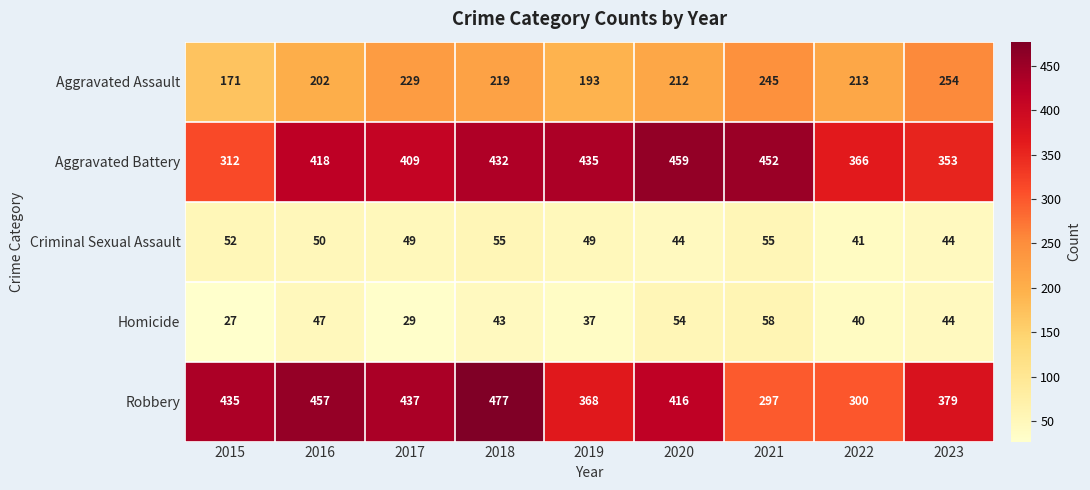

Is it true that Robbery equals 648 at 2023?

False